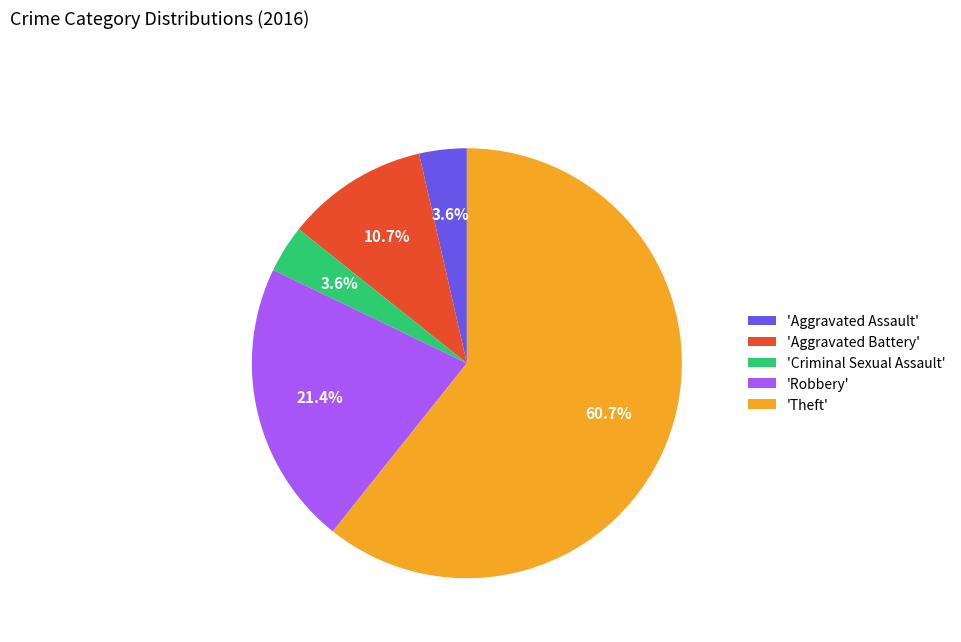

Is the sum of 'Theft' and 'Robbery' greater than half?

Yes